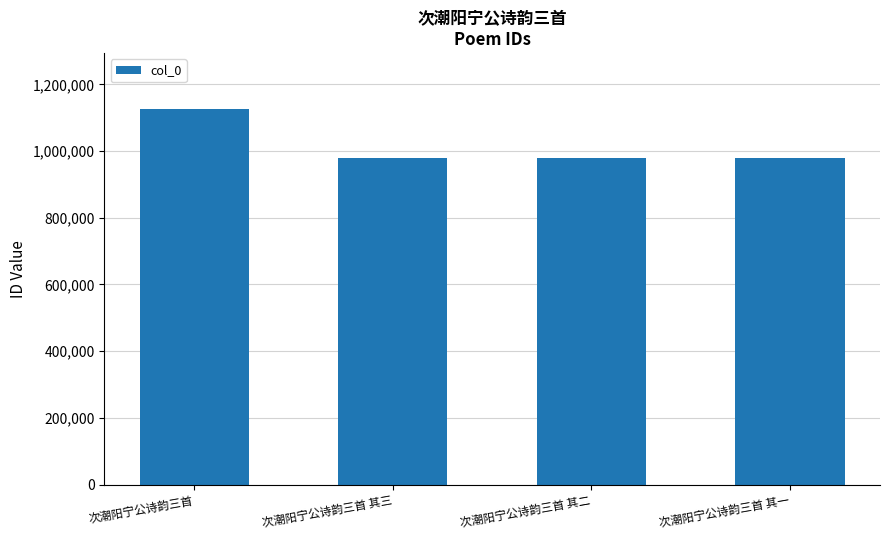

Between 次潮阳宁公诗韵三首 and 次潮阳宁公诗韵三首 其三, which is larger?

次潮阳宁公诗韵三首